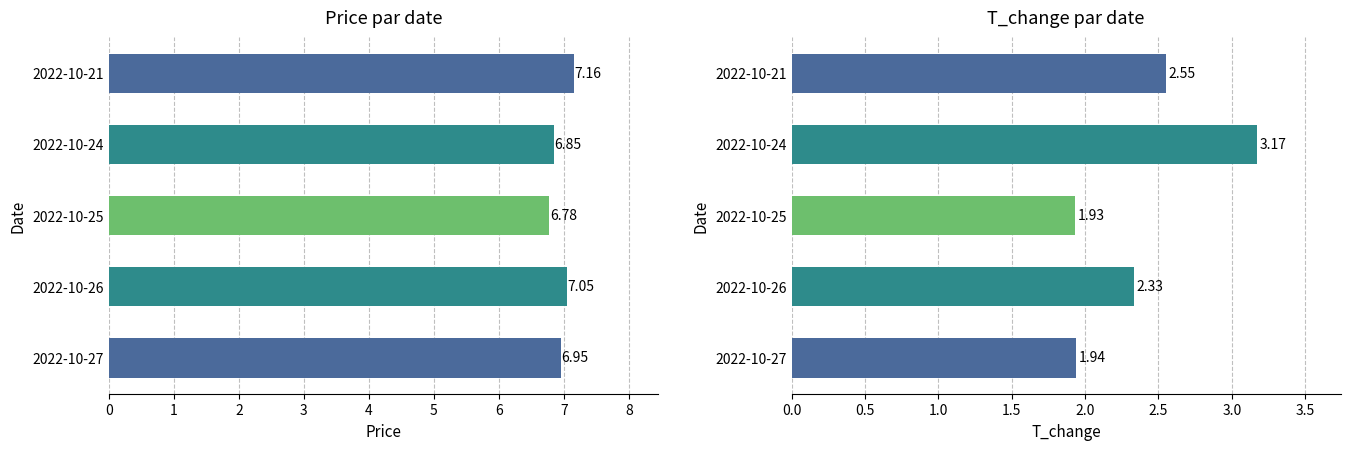

What is the sum of all price values?

34.8